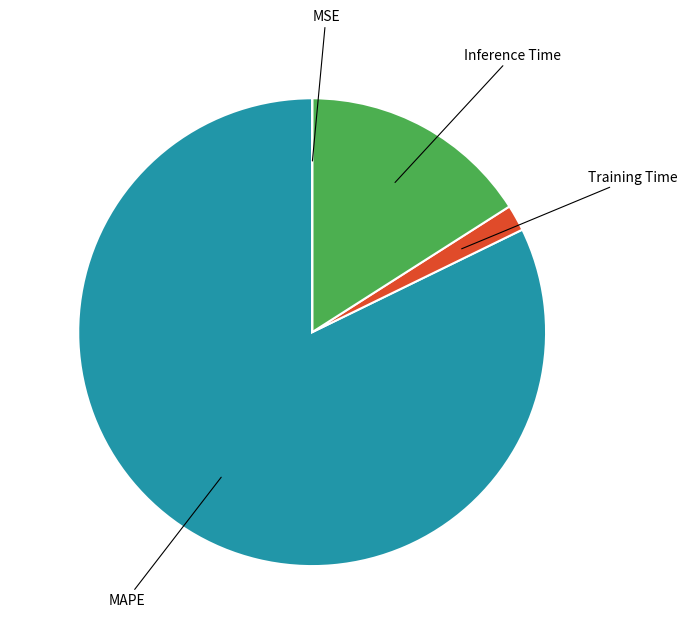

Is there a majority slice in this chart?

Yes